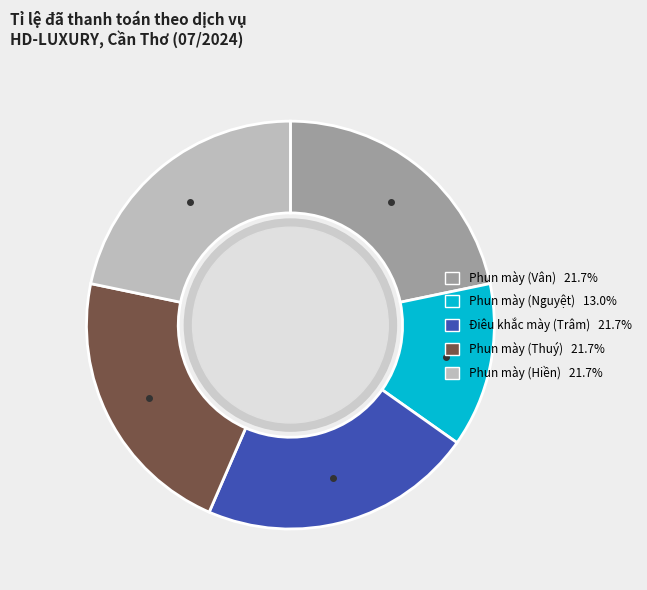

Does Phun mày (Thuý) account for over 50% of the chart?

No